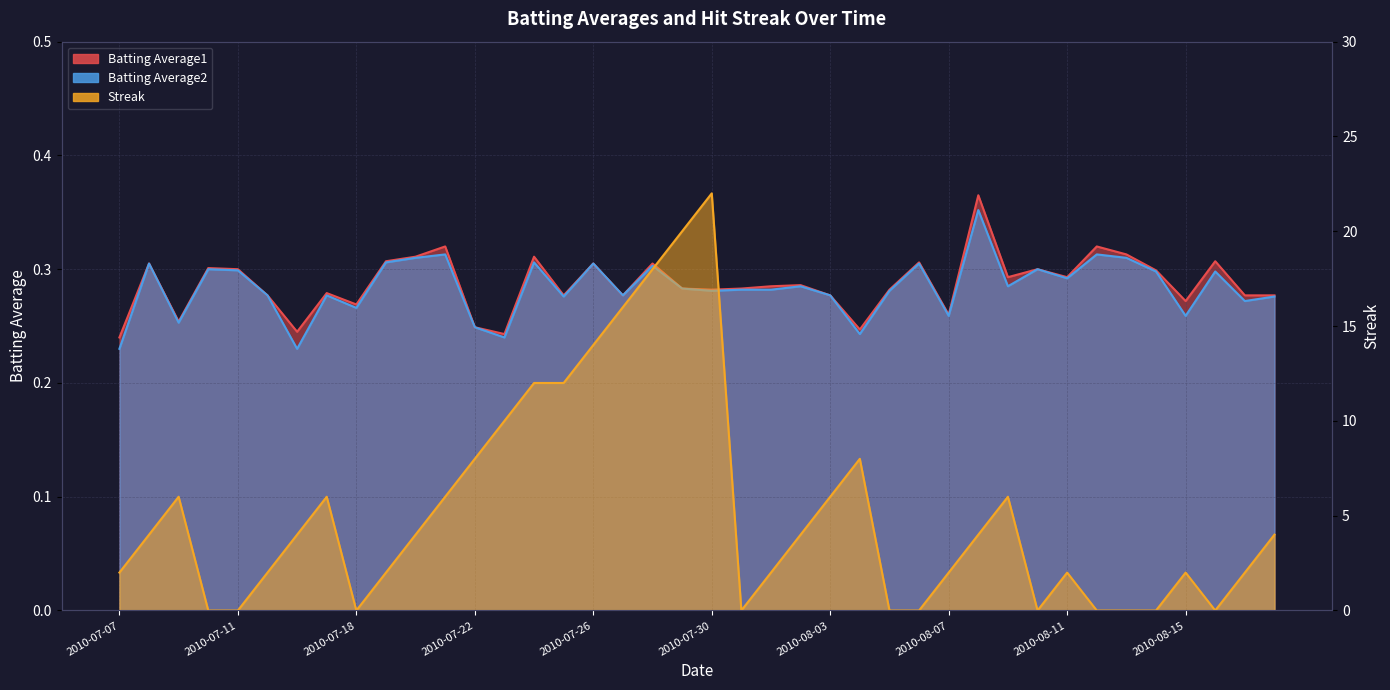

What is the total value across all series at 2010-07-15?

2.6